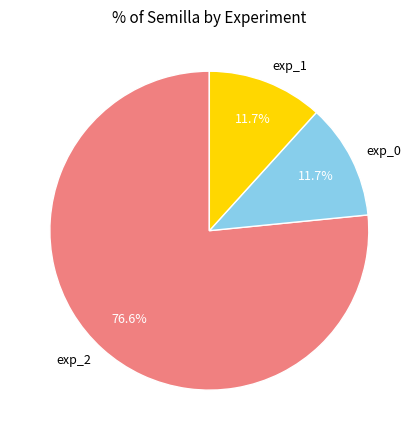

To the nearest percent, what percentage of the pie is exp_2?

77%